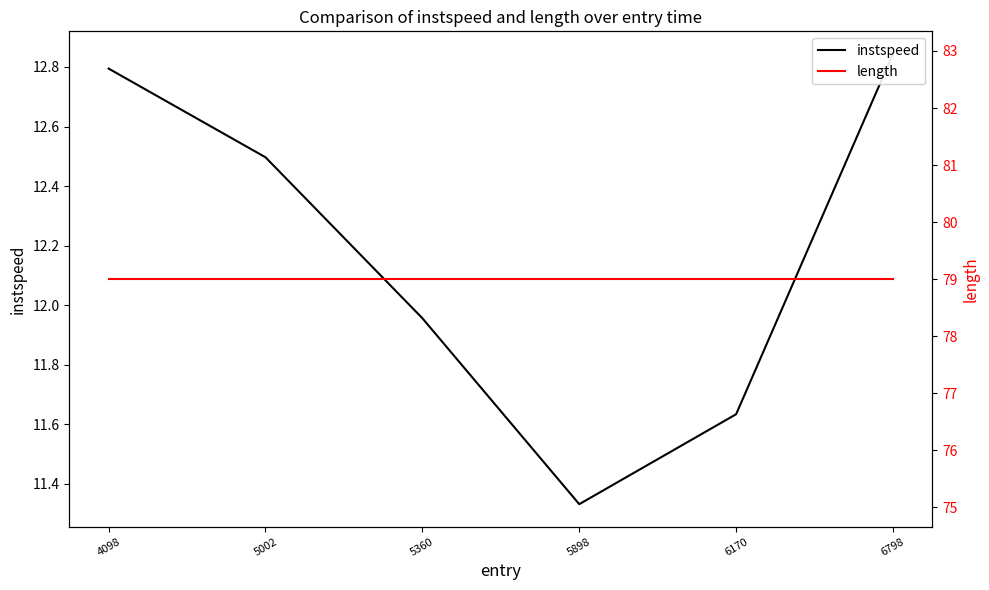

What is the value of the instspeed point at the 2nd from the left?

12.5